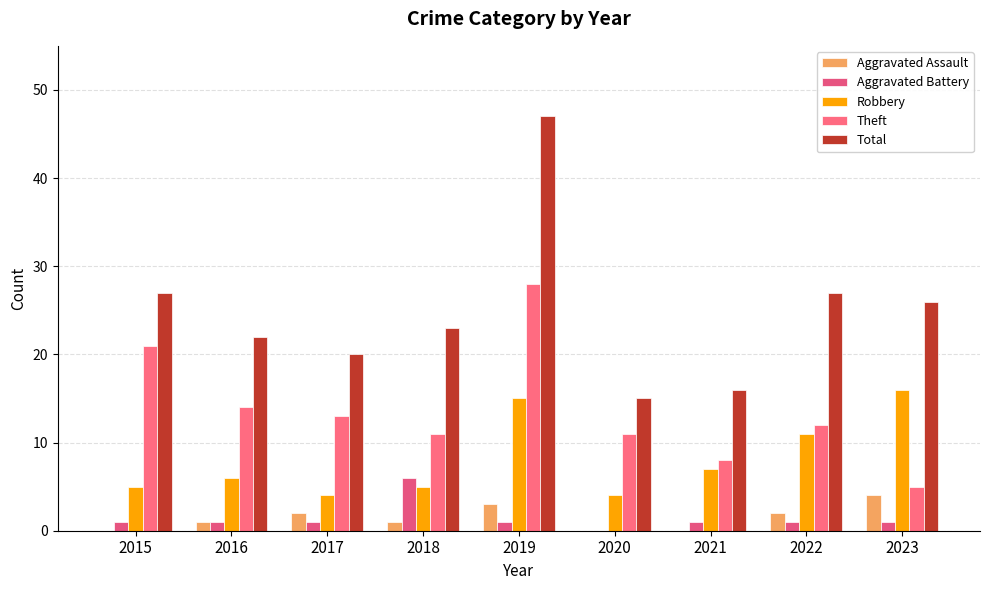

What is the highest value of the Aggravated Battery series?

6